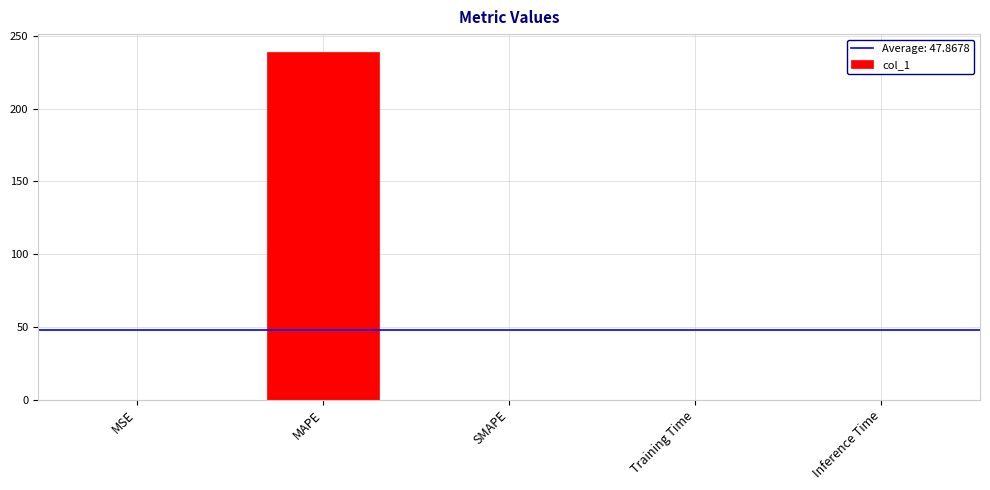

What is the sum of all values?

239.3